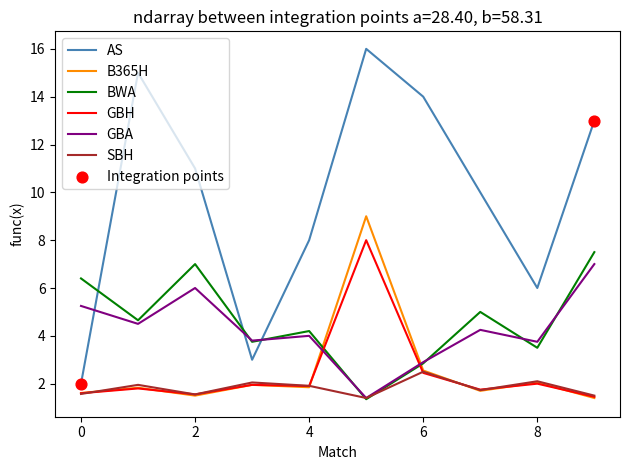

Which series has the largest total across all categories?

AS